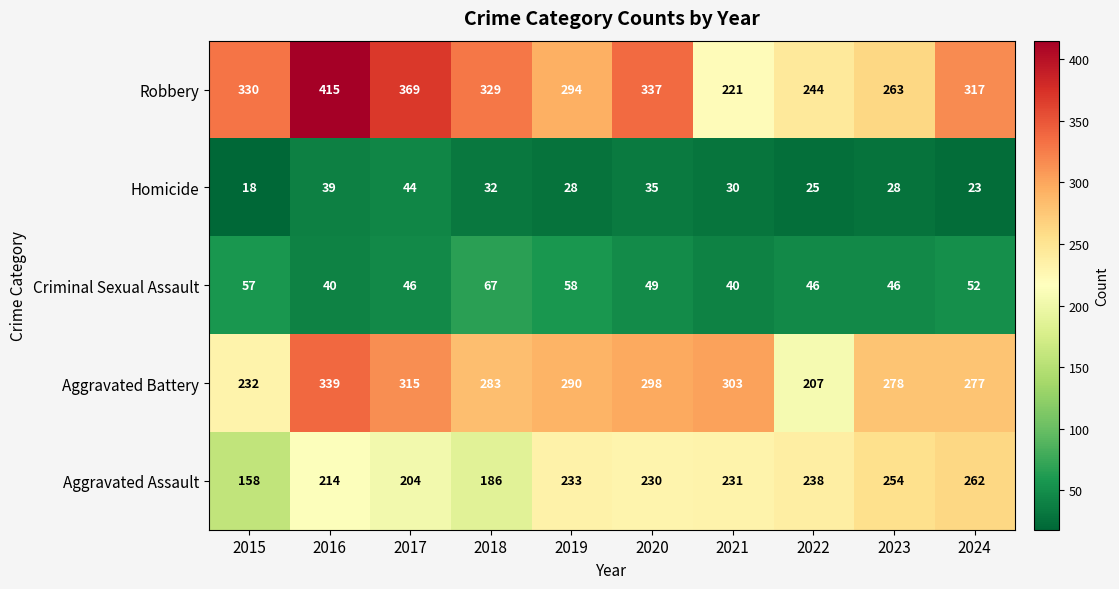

What is the difference between the maximum and minimum values in the Aggravated Battery series?

132